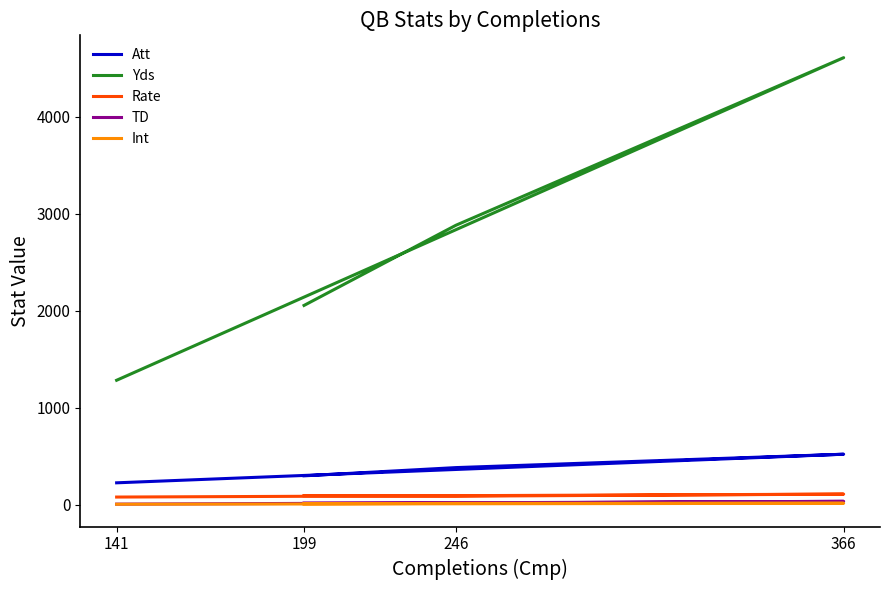

Which series changed the most between 366 and 199?

Yds